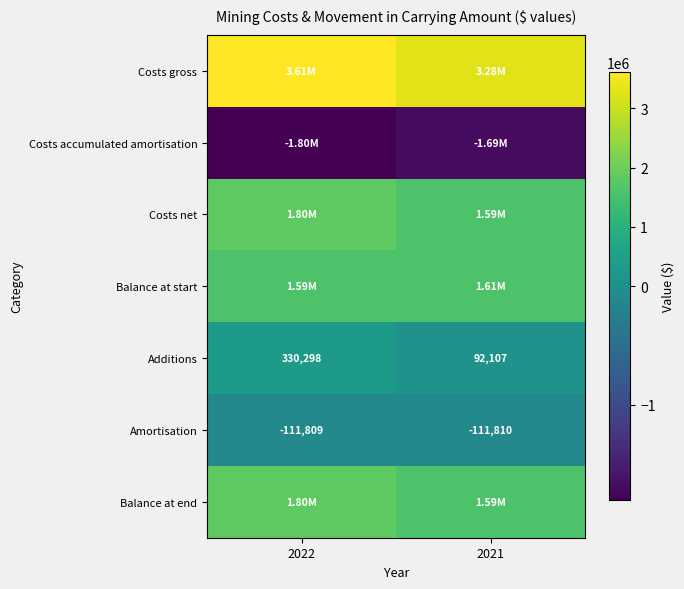

List the labels in order of Additions value, smallest first.

2021, 2022